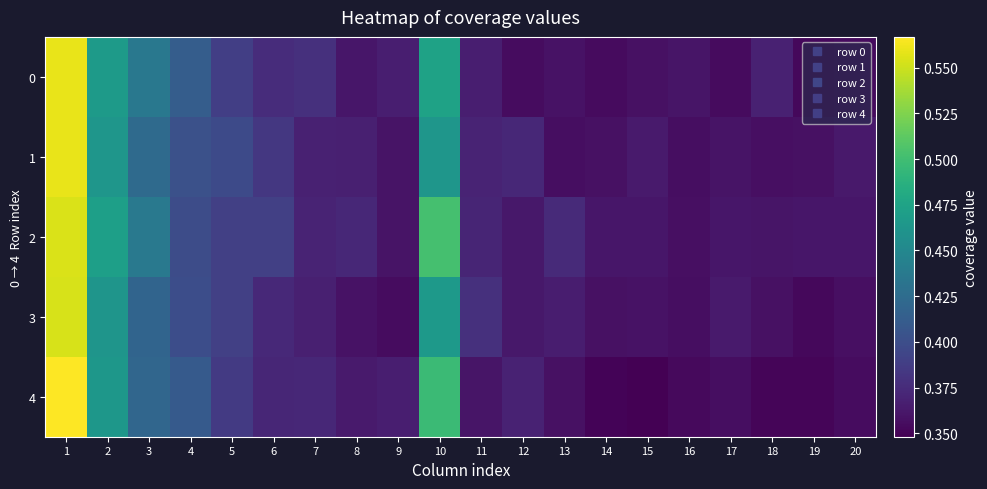

Rank the series at 13 from lowest to highest value.

1, 4, 0, 3, 2